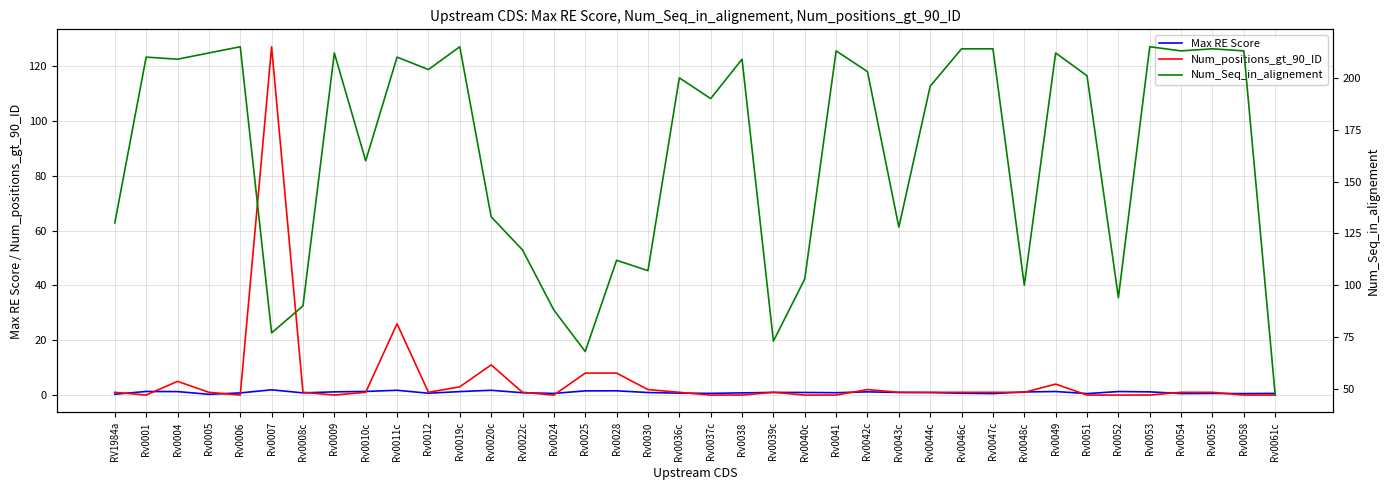

What position from the right is Rv0039c?

17